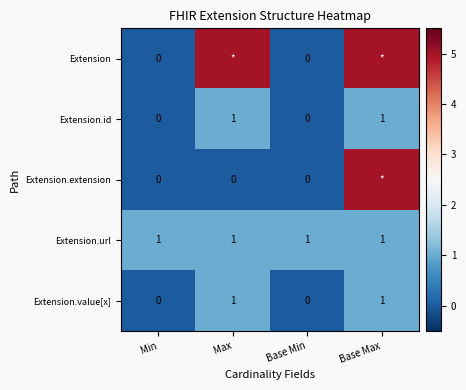

What is the difference between the highest and lowest values at Base Min?

1